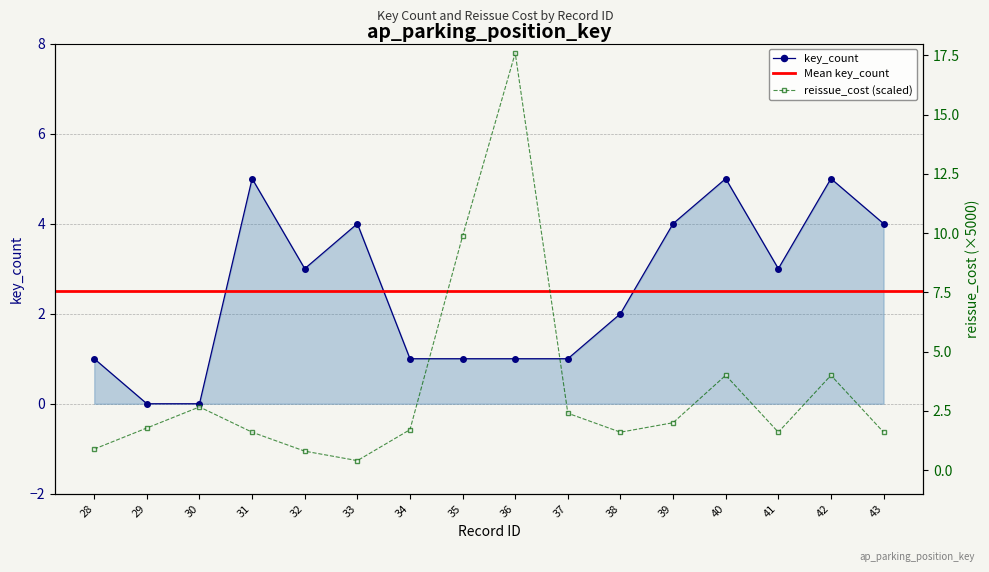

True or false: key_count has more than 2 interior local peaks.

True